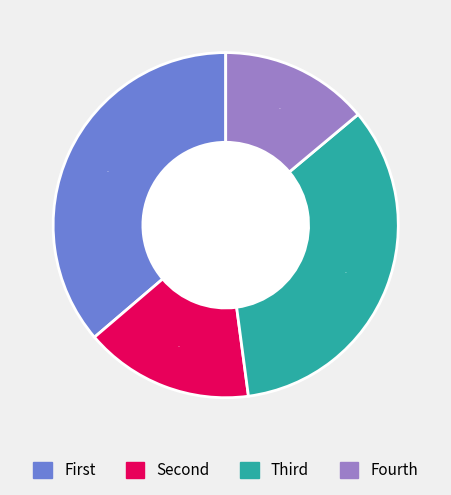

Is there any slice that represents more than half of the pie?

No